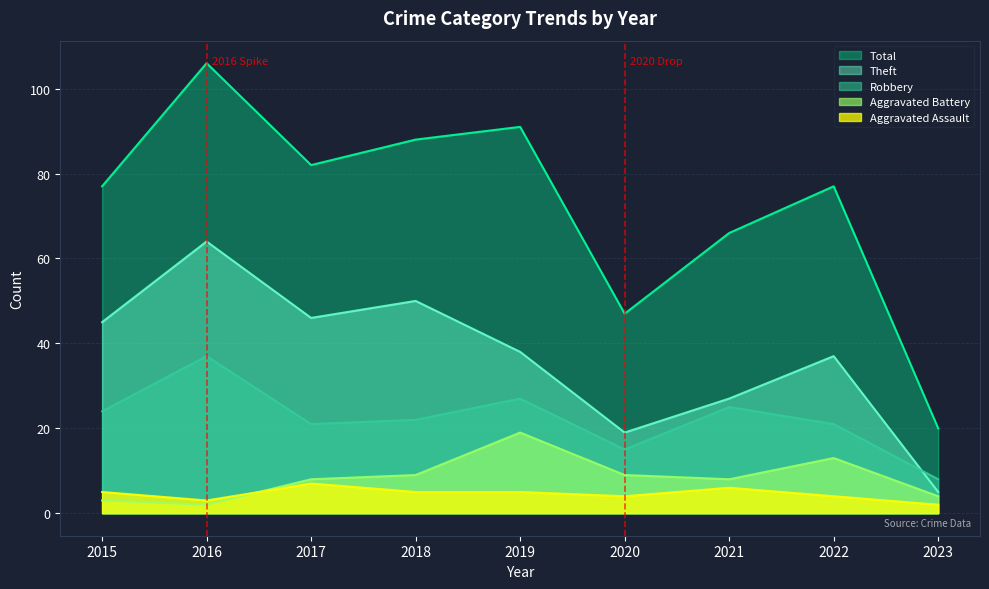

List the labels in order of Theft value, smallest first.

2023, 2020, 2021, 2022, 2019, 2015, 2017, 2018, 2016